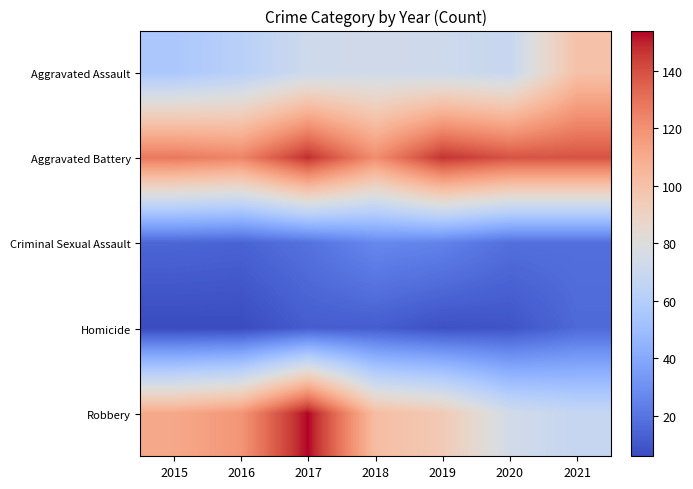

Reading left to right, transcribe all the data shown in this chart.

Aggravated Assault: 2015=56	2016=62	2017=72	2018=73	2019=72	2020=69	2021=100
Aggravated Battery: 2015=128	2016=124	2017=148	2018=121	2019=147	2020=139	2021=139
Criminal Sexual Assault: 2015=15	2016=14	2017=19	2018=27	2019=25	2020=18	2021=18
Homicide: 2015=6	2016=6	2017=12	2018=12	2019=8	2020=9	2021=16
Robbery: 2015=111	2016=118	2017=154	2018=102	2019=95	2020=74	2021=68